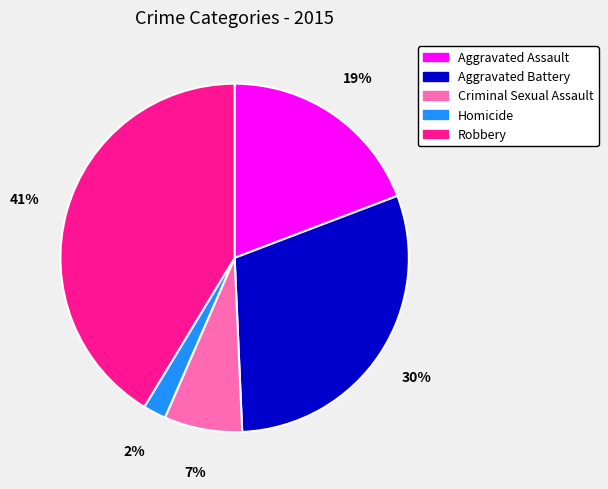

True or false: Robbery accounts for 41% of the total.

True